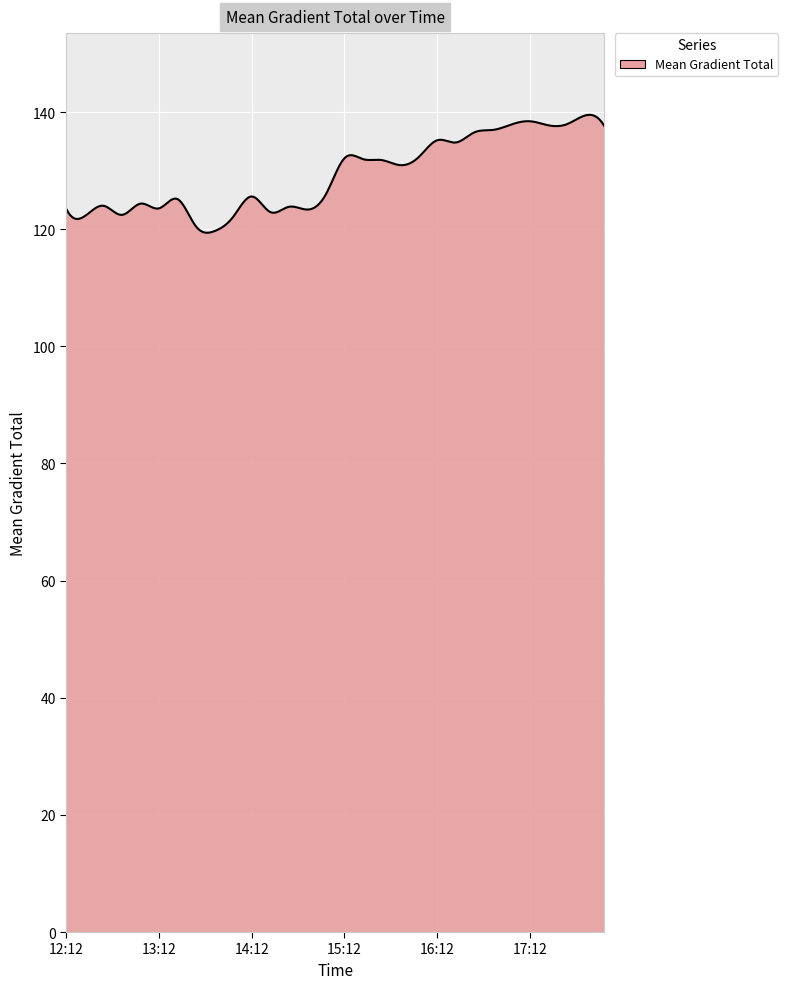

What is the minimum value shown in the chart?

119.4